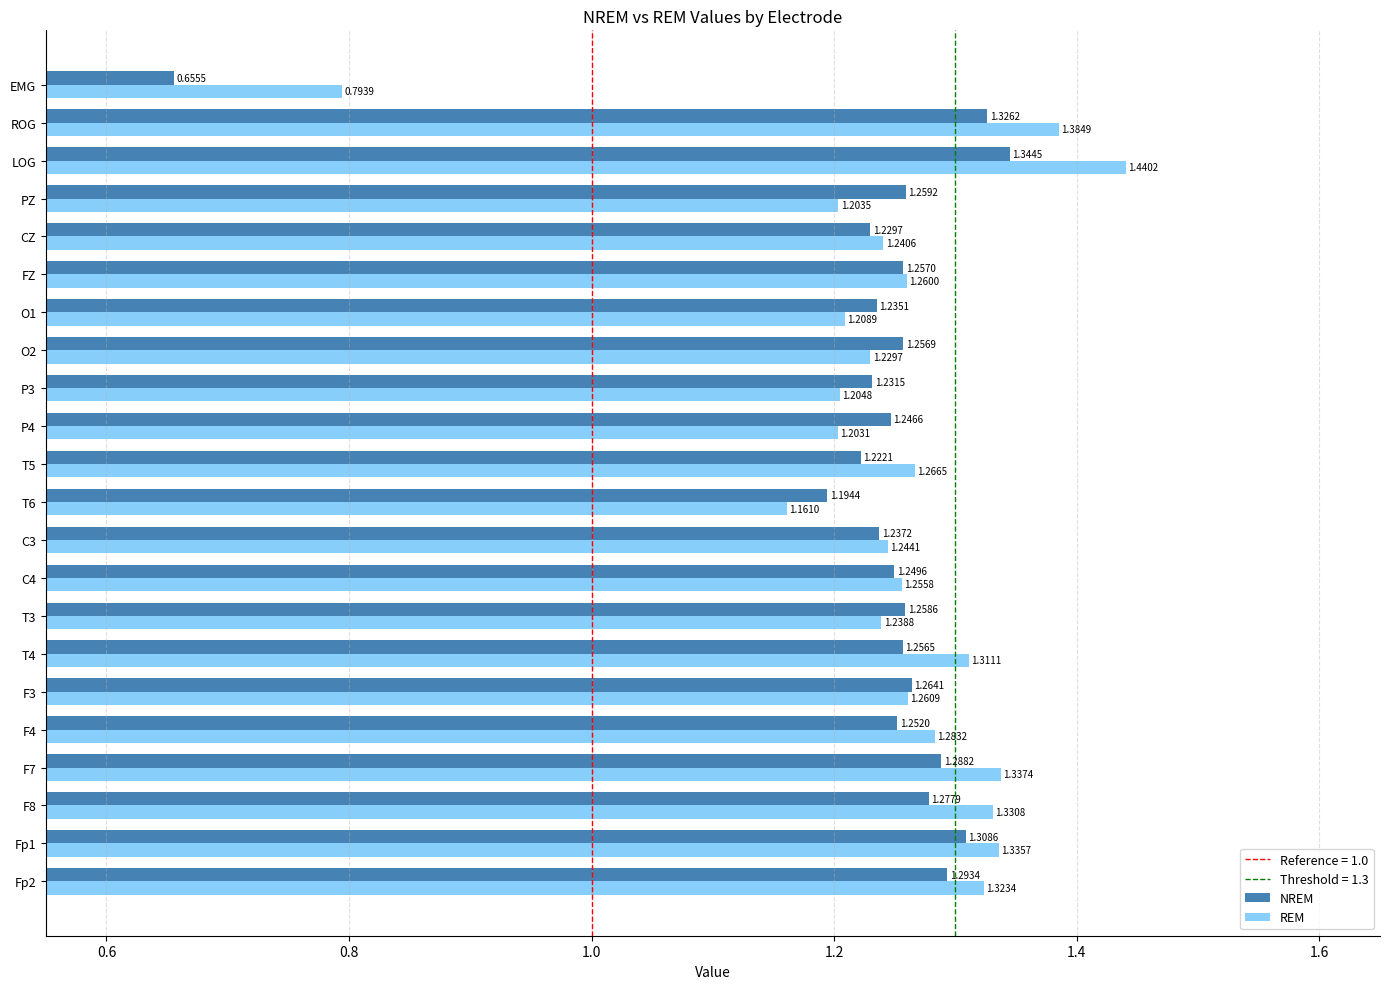

At which category is the sum across all series the highest?

LOG